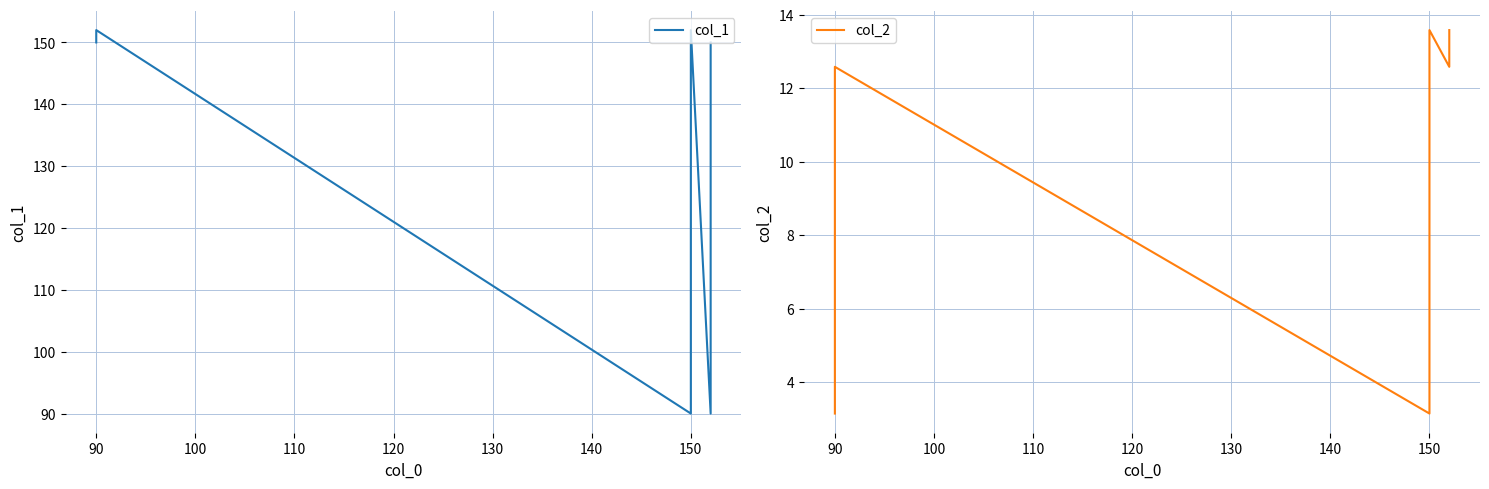

Reading right to left, list all the values displayed in this chart.

col_1: 150.0	90.0	152.0	90.0	152.0	150.0
col_2: 13.6	12.6	13.6	3.1	12.6	3.1